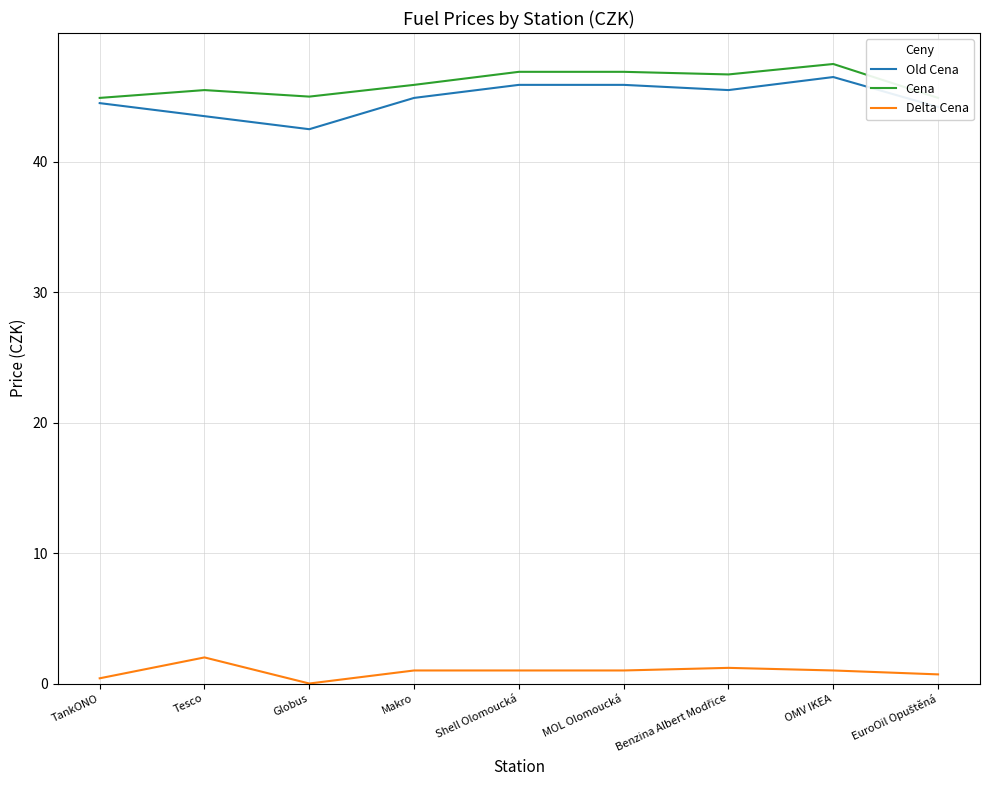

What is the sum of all Old Cena values?

403.4